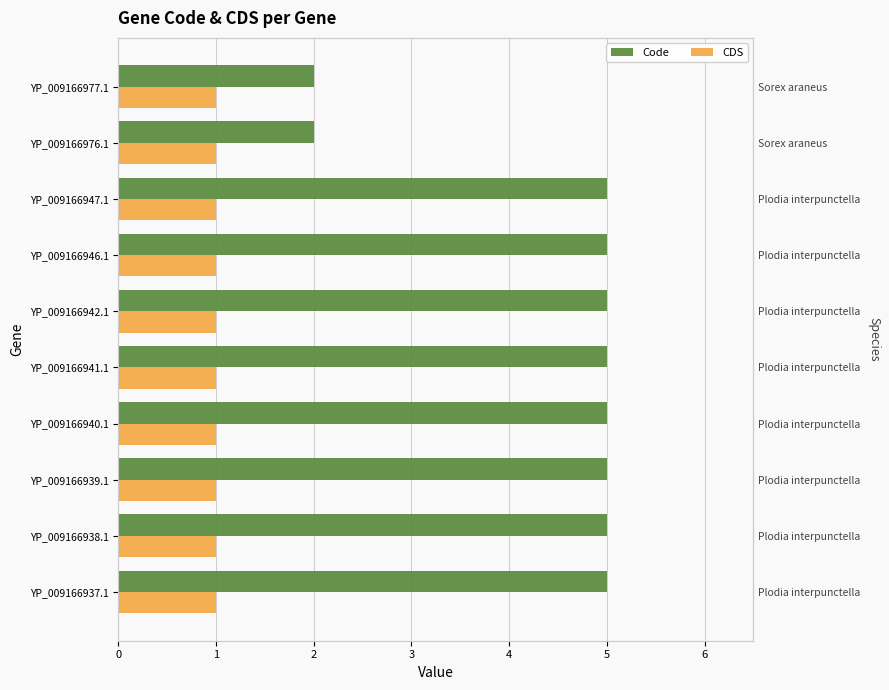

How many data points in Code are less than 5?

2